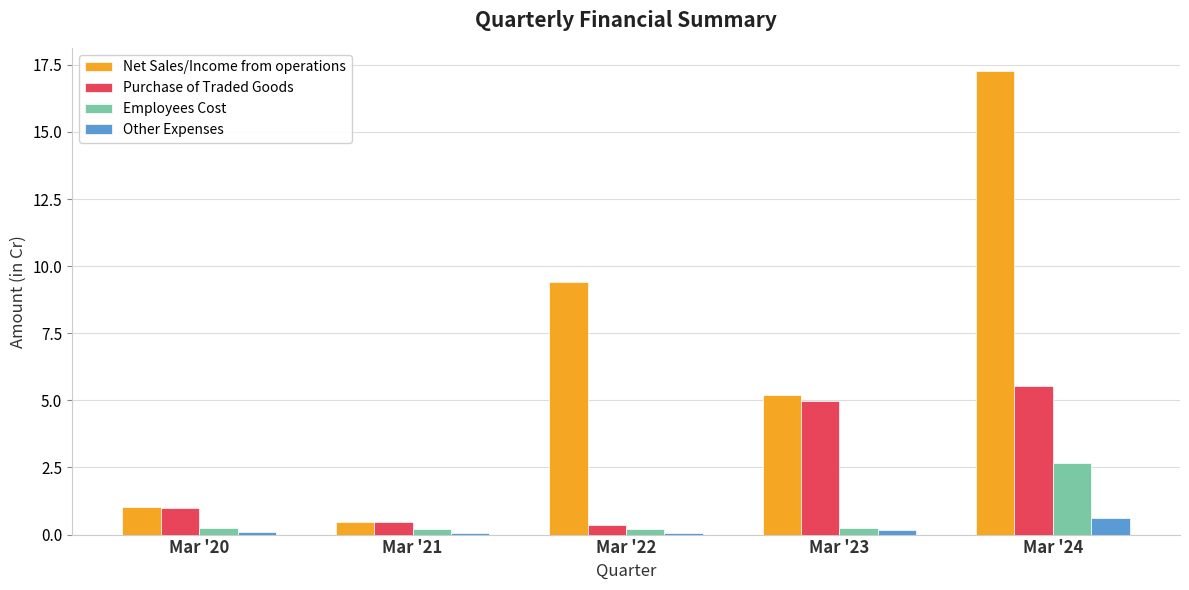

Which series has the largest total across all categories?

Net Sales/Income from operations